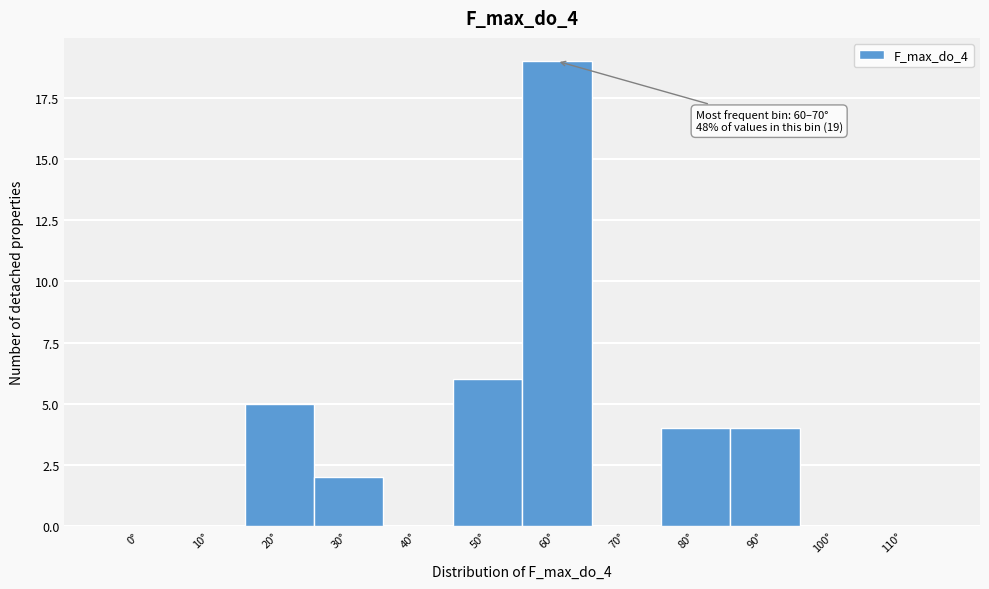

Reading right to left, extract all data points from this chart.

110°=0	100°=0	90°=4	80°=4	70°=0	60°=19	50°=6	40°=0	30°=2	20°=5	10°=0	0°=0